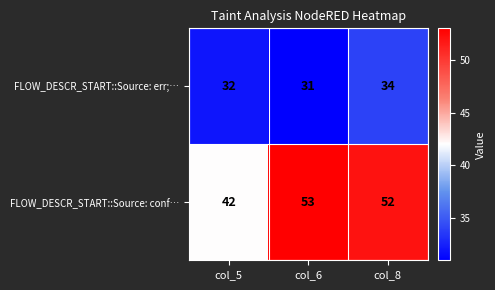

What is the average value of the FLOW_DESCR_START::Source: err;… series?

32